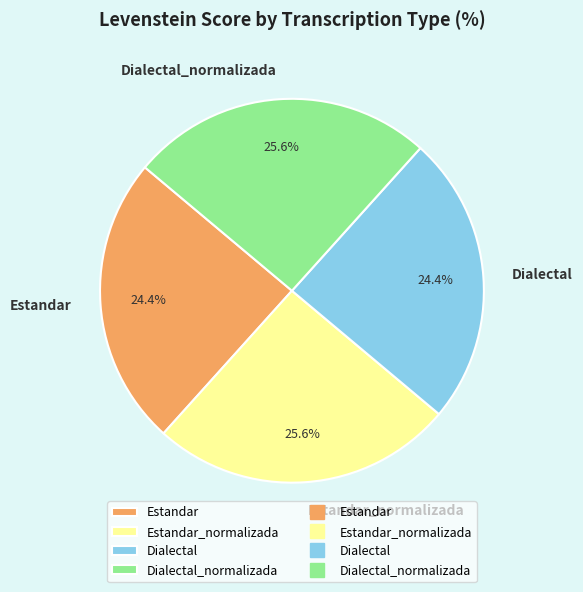

Does Estandar_normalizada account for over 50% of the chart?

No